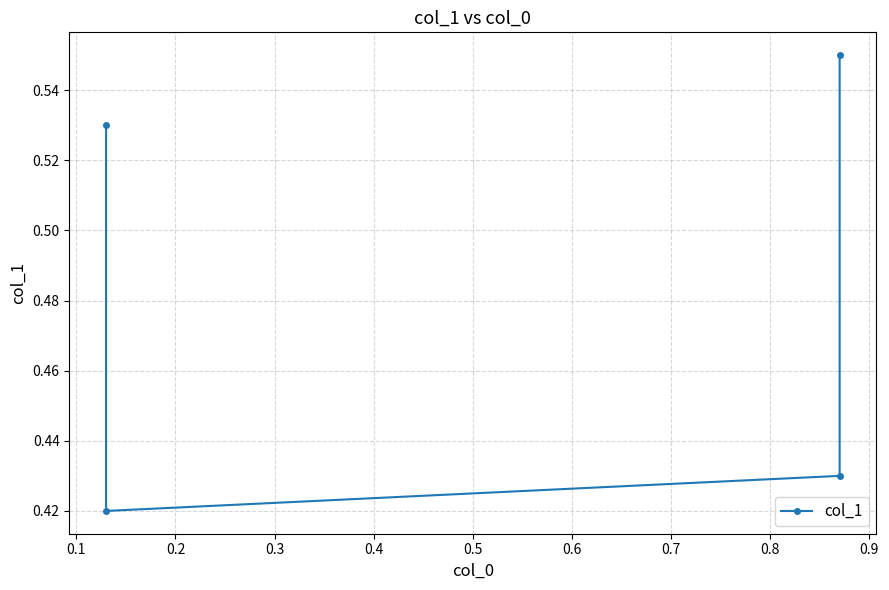

Reading right to left, transcribe all the data shown in this chart.

0.6	0.4	0.4	0.5